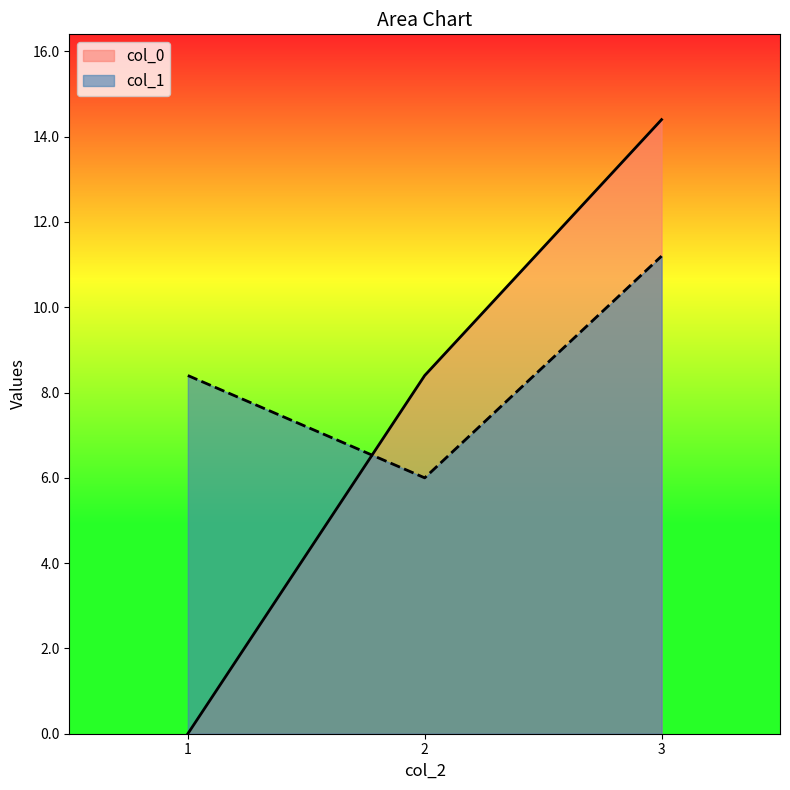

Which category has the highest value across all series?

3